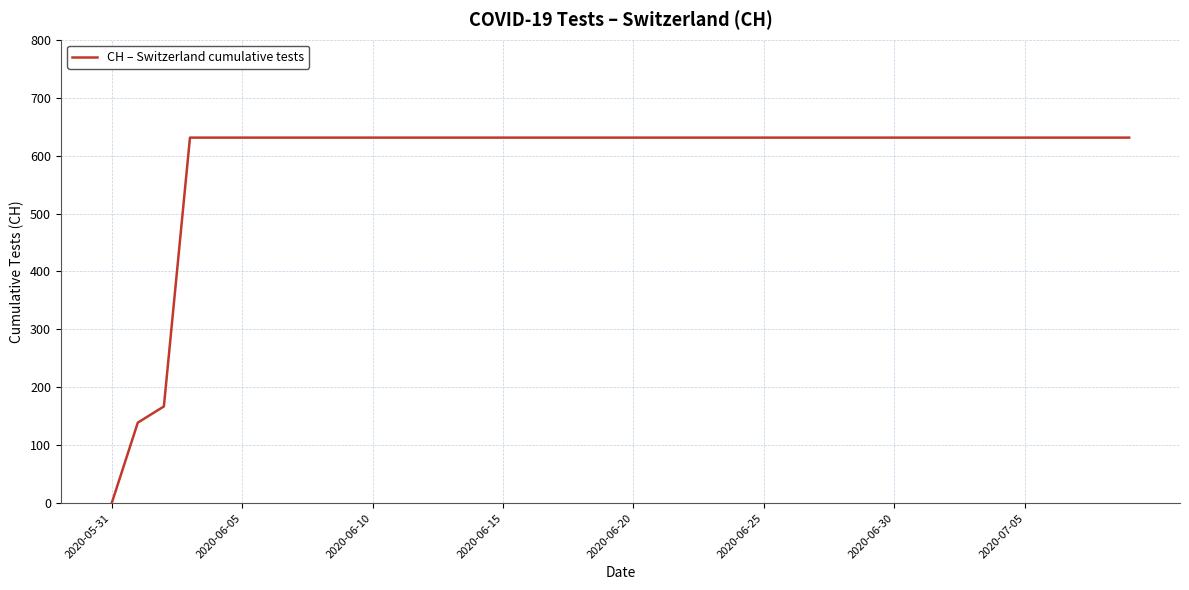

What is the maximum value shown in the chart?

631